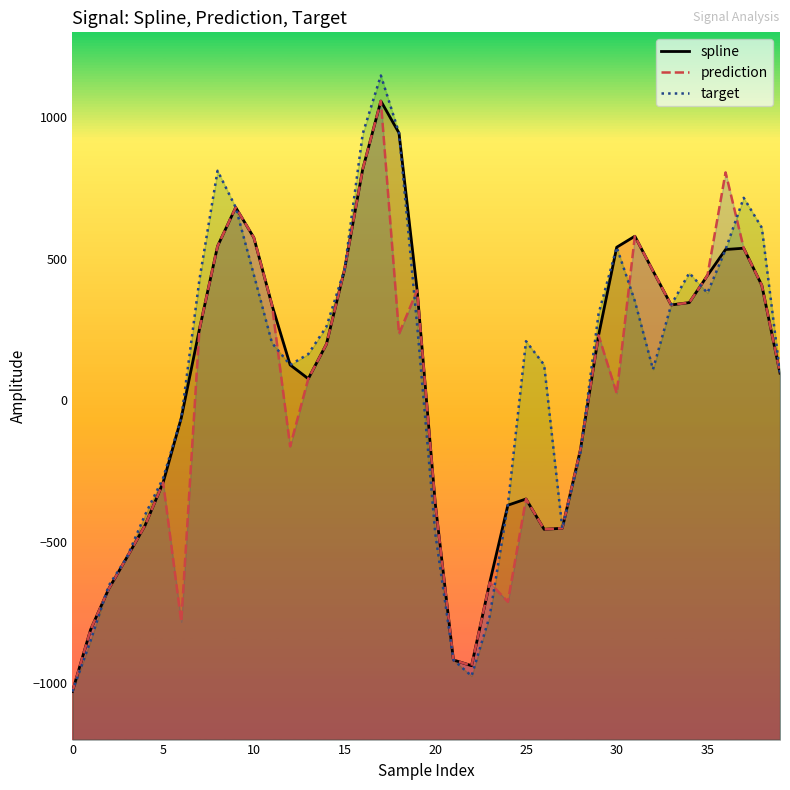

Rank the series by their maximum value, from highest to lowest.

target, spline, prediction